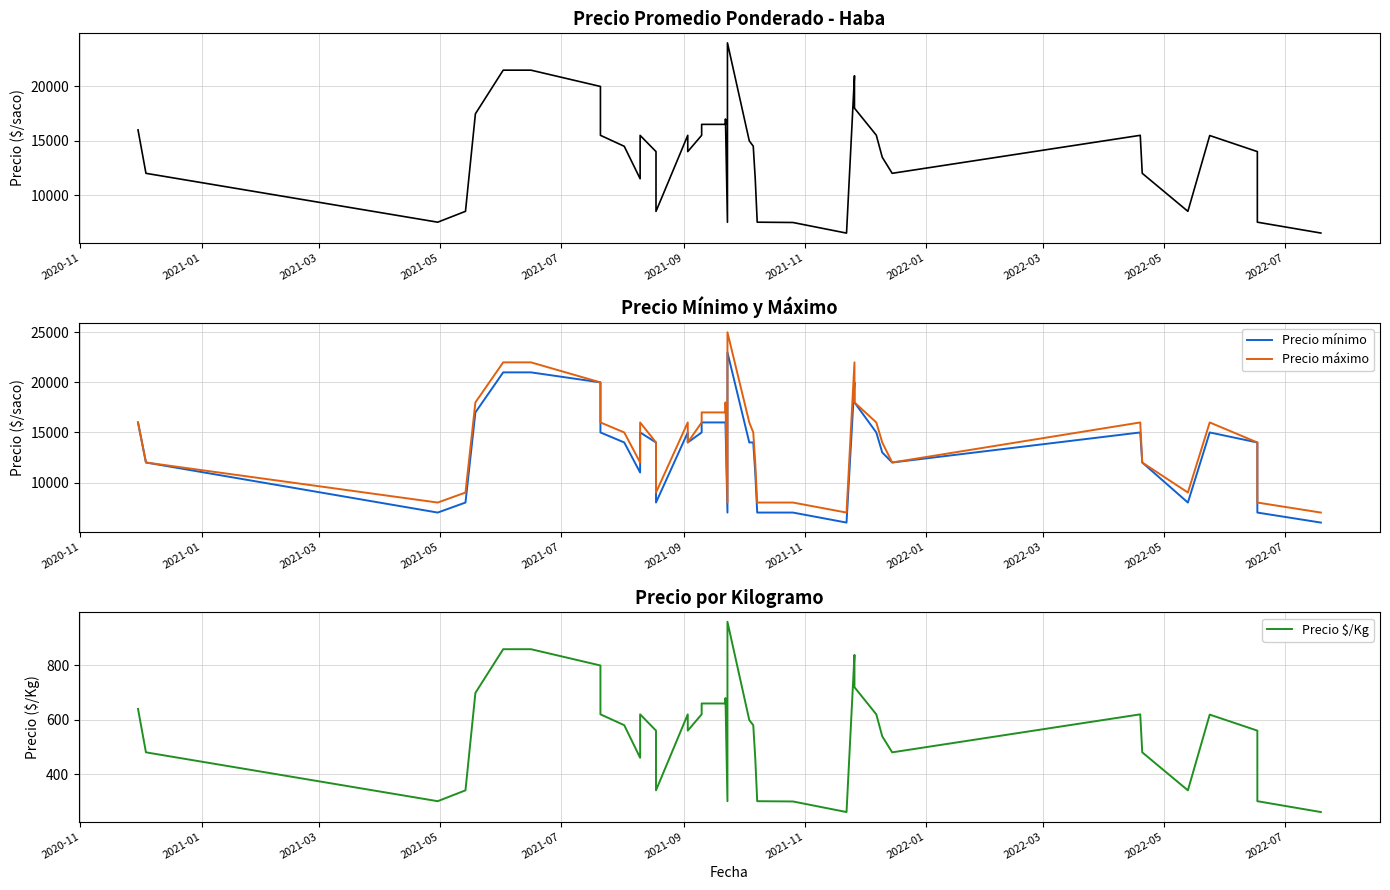

True or false: Precio promedio ponderado and Precio $/Kg cross at least once.

False